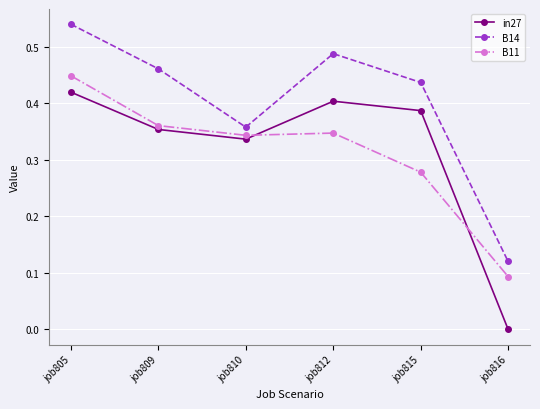

Which series has the largest total across all categories?

B14